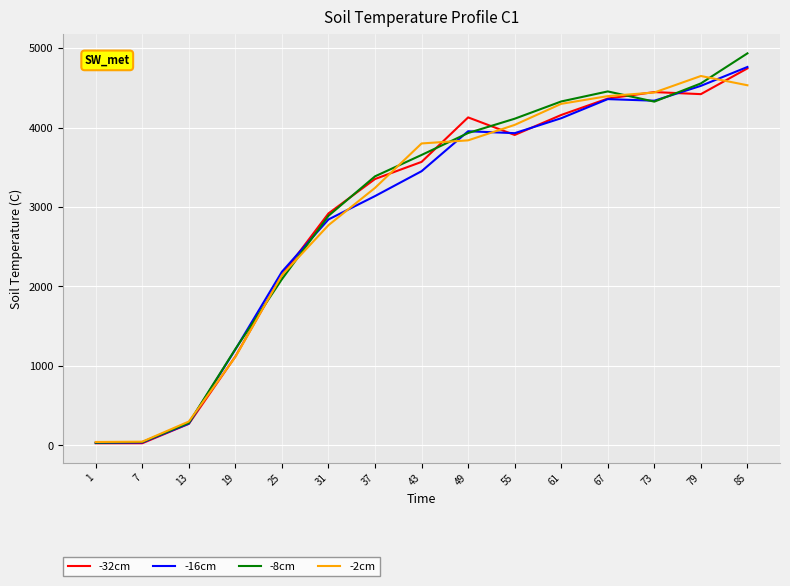

Does the chart display data point markers on the line(s)?

No